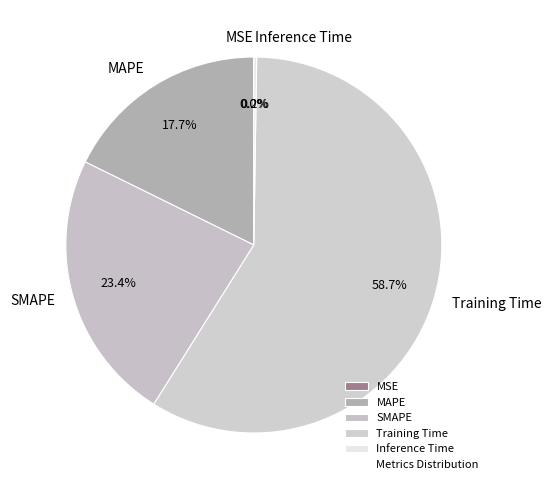

Which category has the biggest portion of the pie?

Training Time